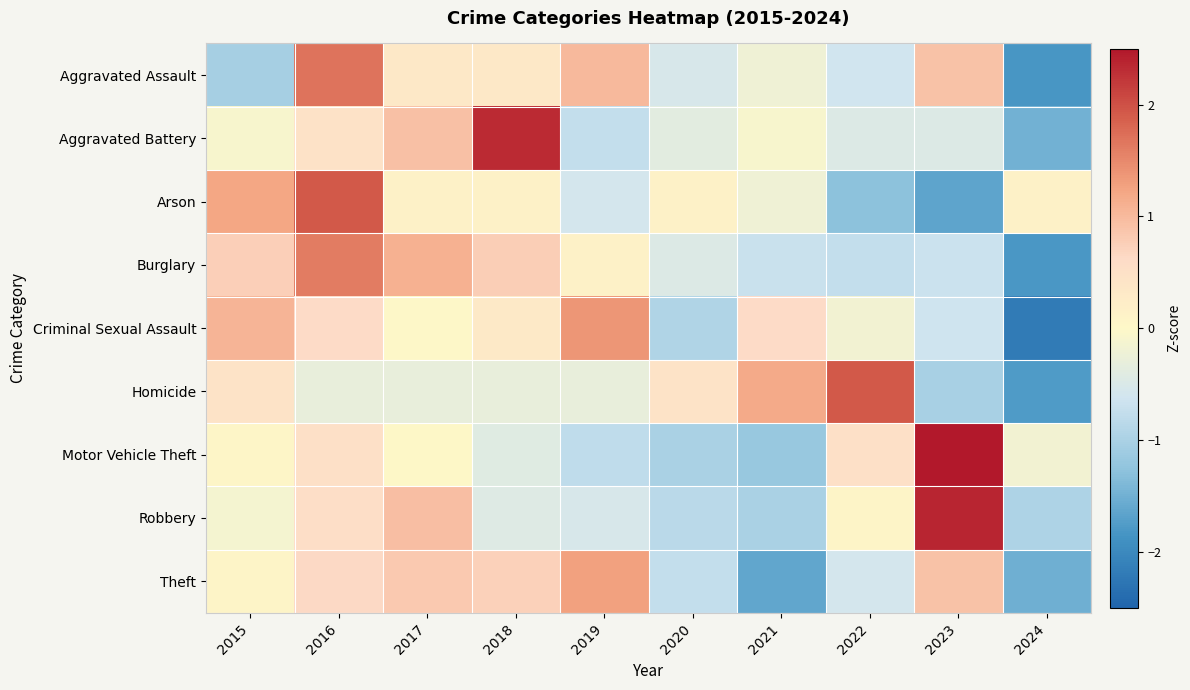

Reading left to right, extract all data points from this chart.

Aggravated Assault: 2015=-1.1	2016=1.7	2017=0.3	2018=0.3	2019=1.0	2020=-0.5	2021=-0.2	2022=-0.6	2023=0.9	2024=-1.8
Aggravated Battery: 2015=-0.1	2016=0.5	2017=0.9	2018=2.3	2019=-0.7	2020=-0.4	2021=-0.1	2022=-0.5	2023=-0.5	2024=-1.5
Arson: 2015=1.2	2016=1.9	2017=0.1	2018=0.1	2019=-0.6	2020=0.1	2021=-0.2	2022=-1.3	2023=-1.6	2024=0.1
Burglary: 2015=0.7	2016=1.6	2017=1.1	2018=0.8	2019=0.2	2020=-0.5	2021=-0.7	2022=-0.7	2023=-0.7	2024=-1.8
Criminal Sexual Assault: 2015=1.1	2016=0.6	2017=-0.0	2018=0.3	2019=1.4	2020=-0.9	2021=0.6	2022=-0.2	2023=-0.6	2024=-2.2
Homicide: 2015=0.4	2016=-0.3	2017=-0.3	2018=-0.3	2019=-0.3	2020=0.4	2021=1.2	2022=1.9	2023=-1.0	2024=-1.8
Motor Vehicle Theft: 2015=0.1	2016=0.5	2017=0.0	2018=-0.4	2019=-0.8	2020=-1.0	2021=-1.2	2022=0.5	2023=2.5	2024=-0.2
Robbery: 2015=-0.1	2016=0.5	2017=1.0	2018=-0.4	2019=-0.5	2020=-0.9	2021=-1.0	2022=0.1	2023=2.4	2024=-1.0
Theft: 2015=0.1	2016=0.6	2017=0.8	2018=0.7	2019=1.3	2020=-0.8	2021=-1.6	2022=-0.6	2023=0.9	2024=-1.5